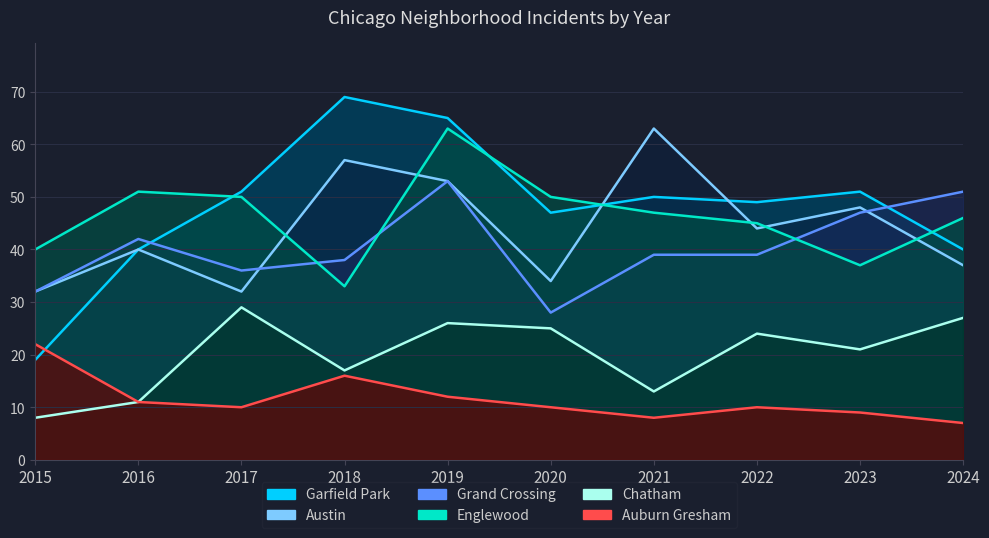

What is the value of the Auburn Gresham point at the 5th from the left?

12